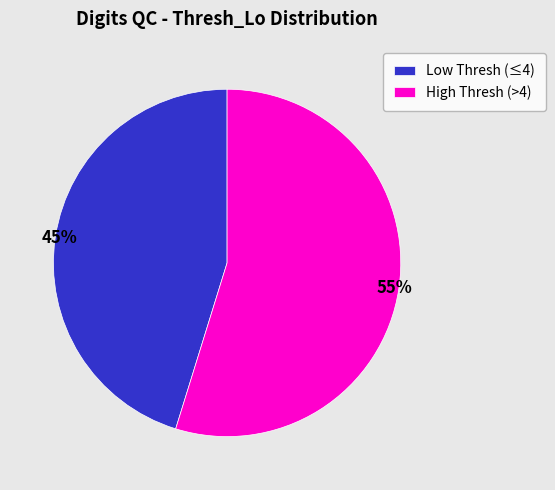

Which slice is the largest?

High Thresh (>4)